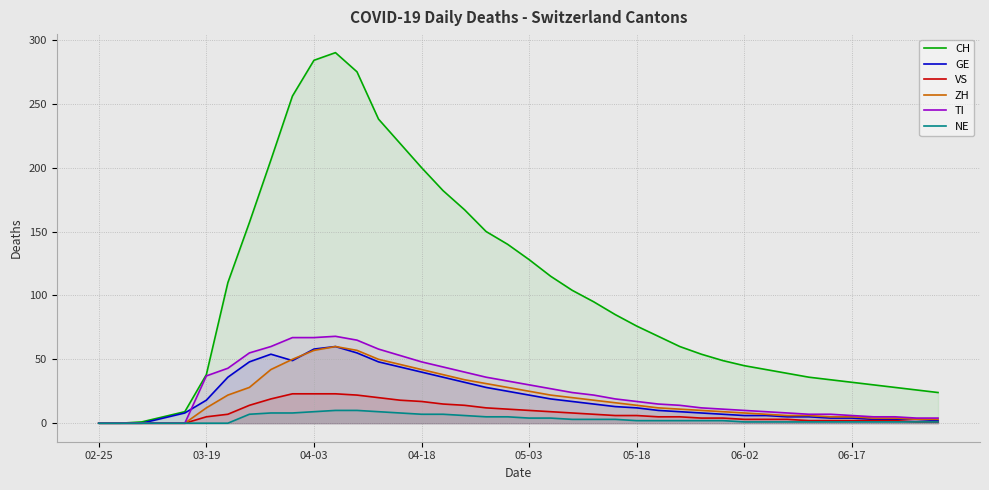

Reading right to left, list all the values displayed in this chart.

CH: 24	26	28	30	32	34	36	39	42	45	49	54	60	68	76	85	95	104	115	128	140	150	167	182	200	219	238	275	290	284	256	206	157	110	38	9	5	1	0	0
GE: 2	3	3	3	4	4	5	5	6	6	7	8	9	10	12	13	15	17	19	22	25	28	32	36	40	44	48	55	60	58	49	54	48	36	18	8	4	0	0	0
VS: 1	1	2	2	2	2	2	3	3	3	4	4	5	5	6	6	7	8	9	10	11	12	14	15	17	18	20	22	23	23	23	19	14	7	5	0	0	0	0	0
ZH: 3	3	4	4	5	5	6	6	7	8	9	10	11	12	14	16	18	20	22	25	28	31	34	38	42	46	50	57	60	57	50	42	28	22	12	0	0	0	0	0
TI: 4	4	5	5	6	7	7	8	9	10	11	12	14	15	17	19	22	24	27	30	33	36	40	44	48	53	58	65	68	67	67	60	55	43	37	0	0	0	0	0
NE: 1	1	1	1	1	1	1	1	1	1	2	2	2	2	2	3	3	3	4	4	5	5	6	7	7	8	9	10	10	9	8	8	7	0	0	0	0	0	0	0